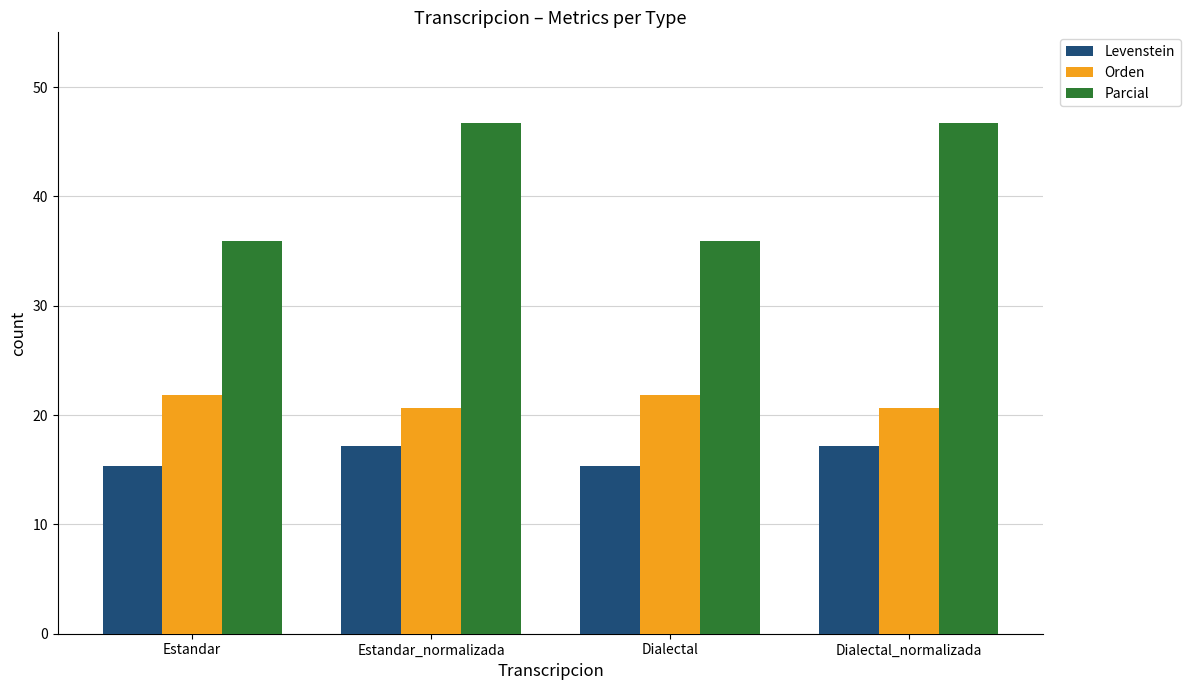

Which series changed the most between Dialectal and Dialectal_normalizada?

Parcial